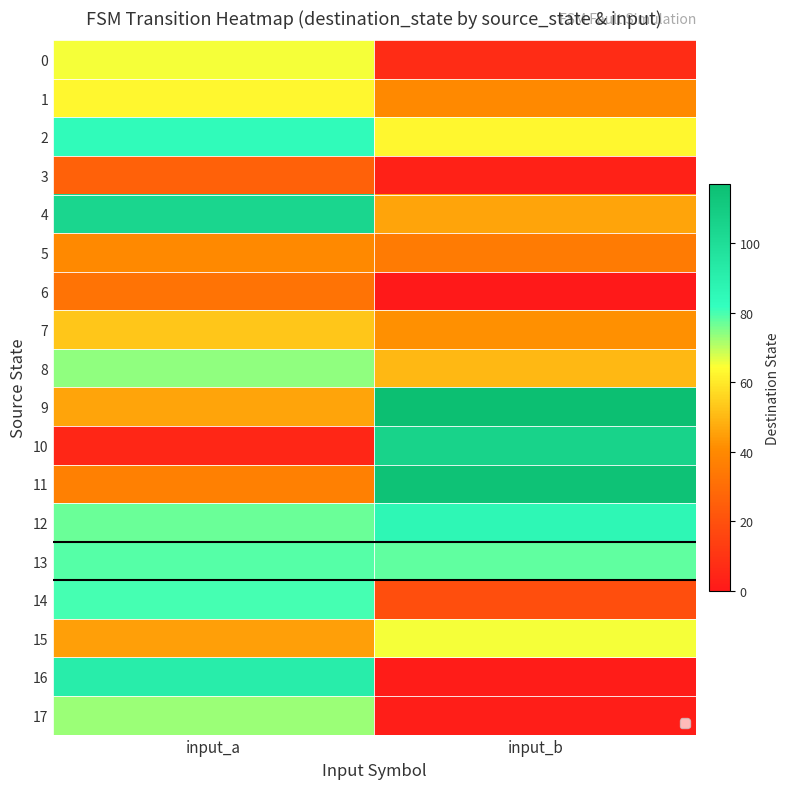

What is the total value across all series at input_a?

1074